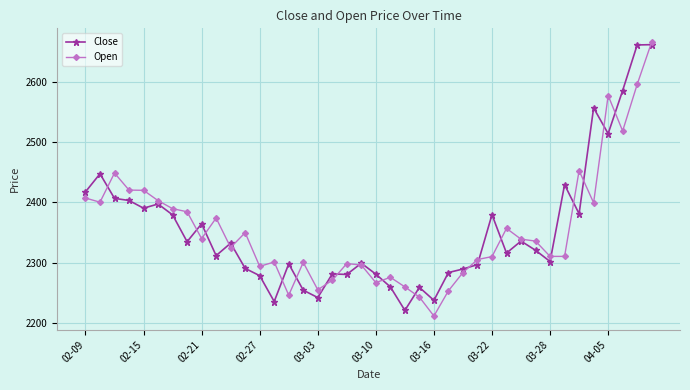

What is the smallest value displayed?

2211.0